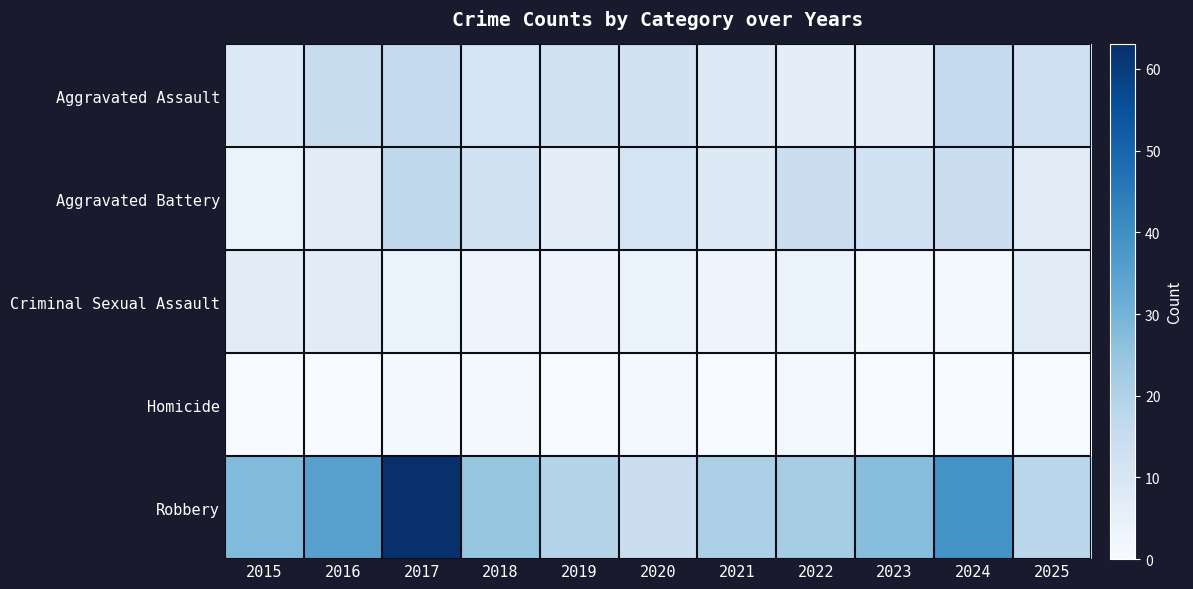

Reading left to right, extract all data points from this chart.

Aggravated Assault: 2015=8	2016=15	2017=16	2018=11	2019=12	2020=12	2021=8	2022=6	2023=6	2024=16	2025=13
Aggravated Battery: 2015=4	2016=7	2017=17	2018=12	2019=6	2020=11	2021=8	2022=14	2023=12	2024=14	2025=7
Criminal Sexual Assault: 2015=7	2016=7	2017=4	2018=3	2019=3	2020=4	2021=3	2022=4	2023=1	2024=1	2025=7
Homicide: 2015=0	2016=0	2017=1	2018=1	2019=0	2020=1	2021=0	2022=1	2023=0	2024=0	2025=0
Robbery: 2015=28	2016=35	2017=63	2018=25	2019=19	2020=14	2021=21	2022=22	2023=27	2024=39	2025=18